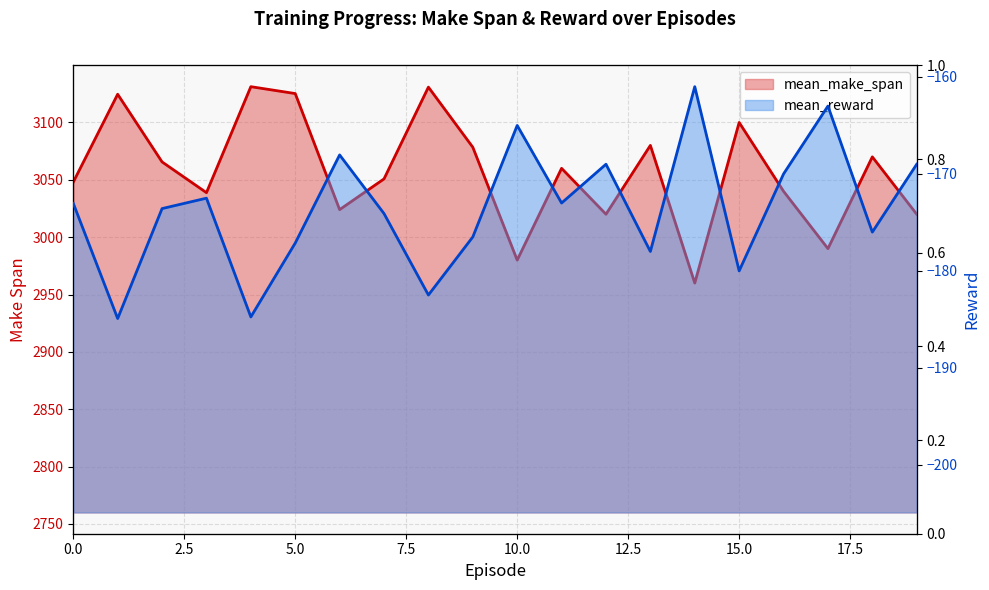

How many interior local peaks does the mean_reward series have?

6